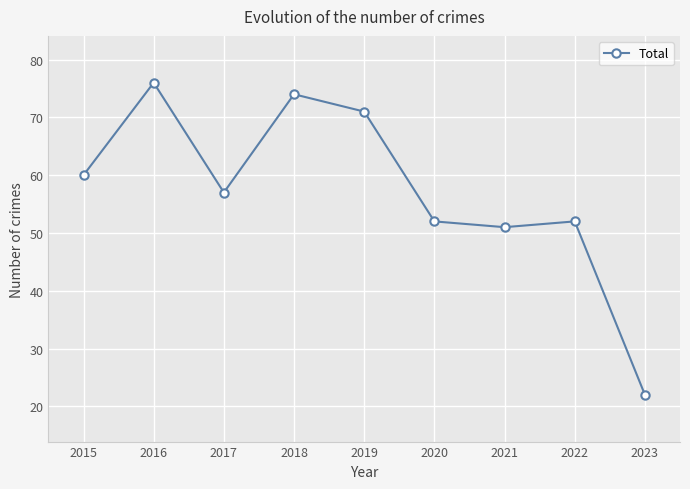

What is the sum of all values?

515